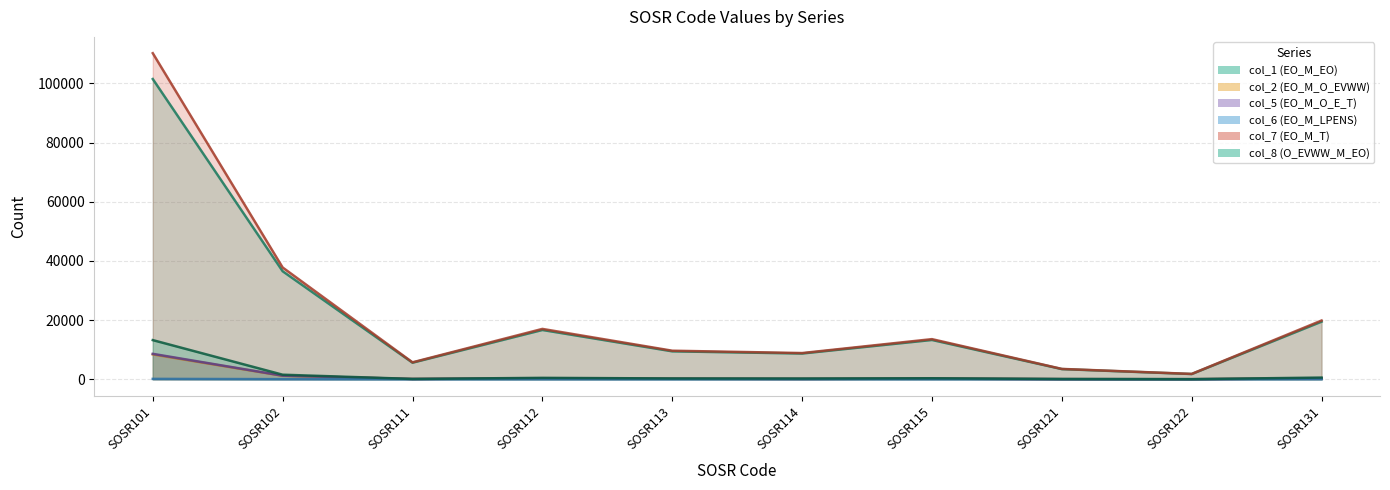

In col_5 (EO_M_O_E_T), how many points are lower than both neighbors (excluding endpoints)?

3